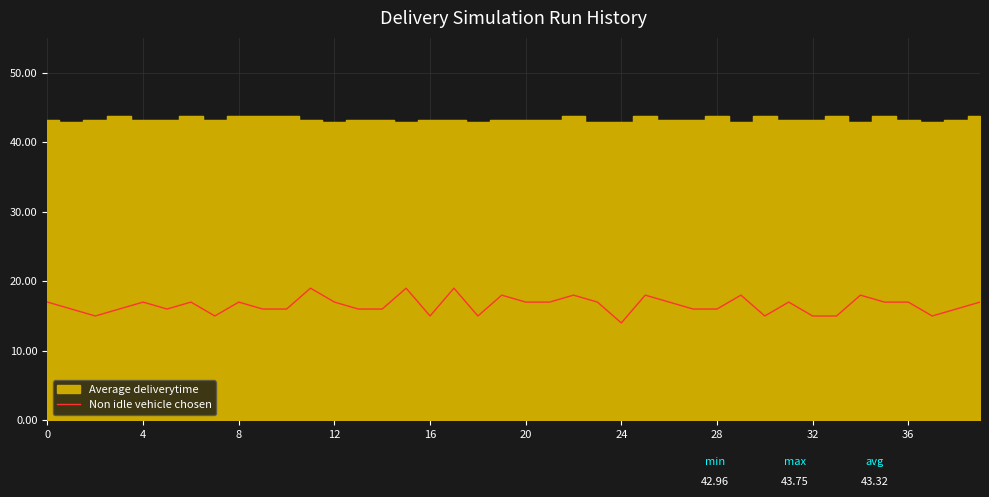

What is the lowest value of the Non idle vehicle chosen series?

14